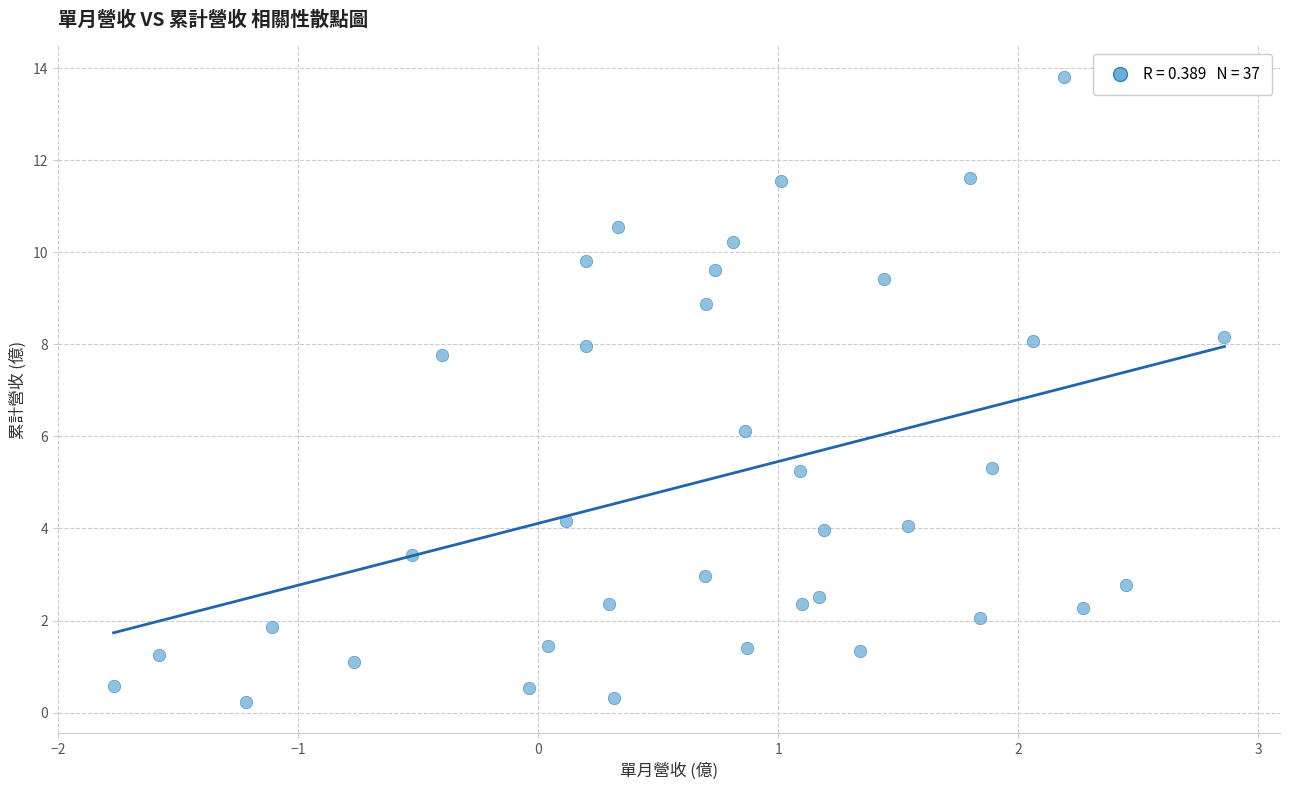

What is the range of Y values (max minus min)?

13.6